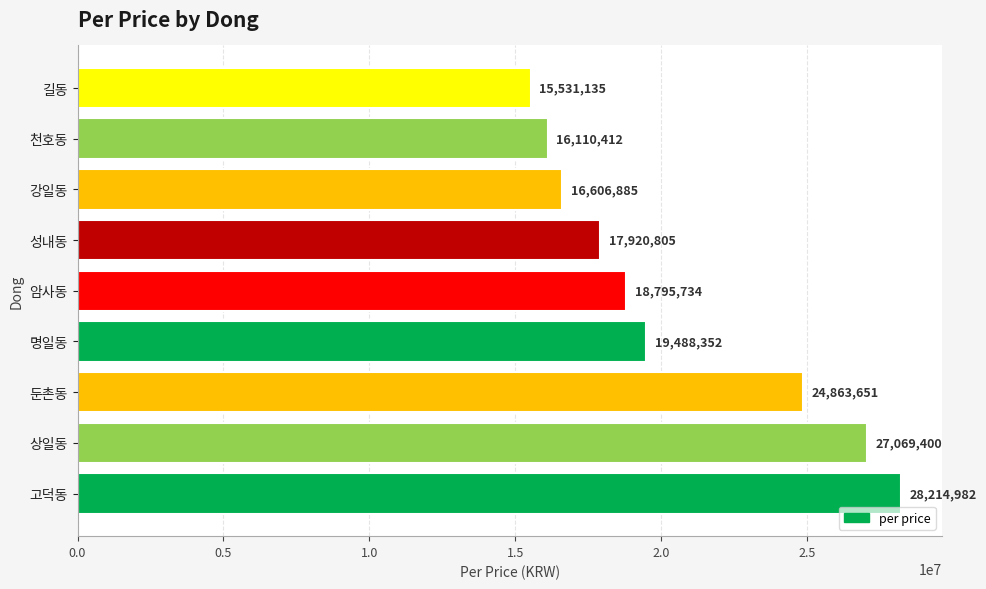

Does the chart contain any negative values?

No